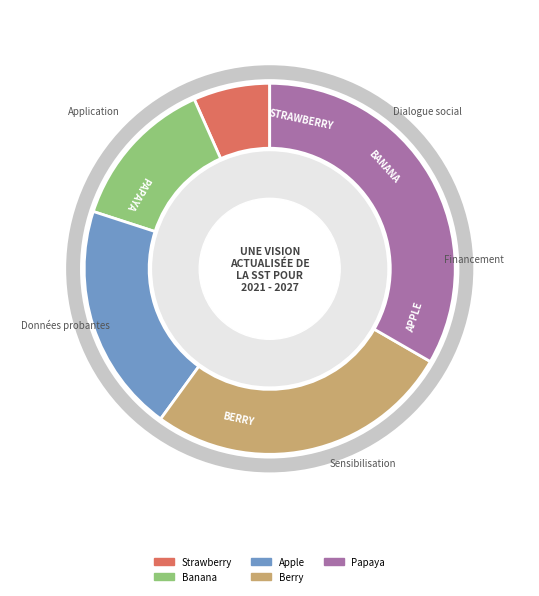

Is it true that Berry is 15% of the pie?

False